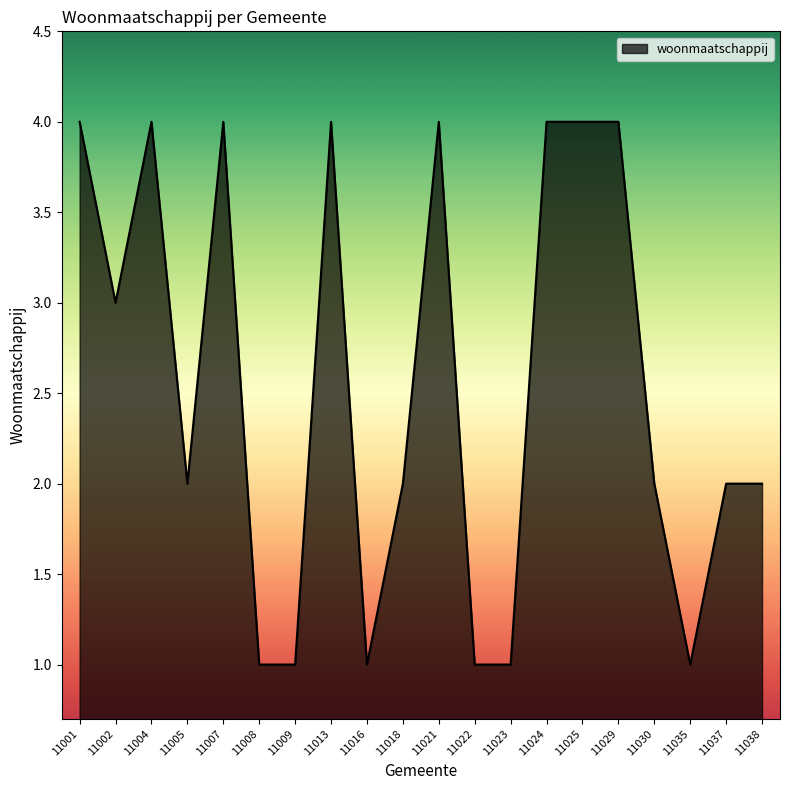

What is the change in value from 11008 to 11029?

+3